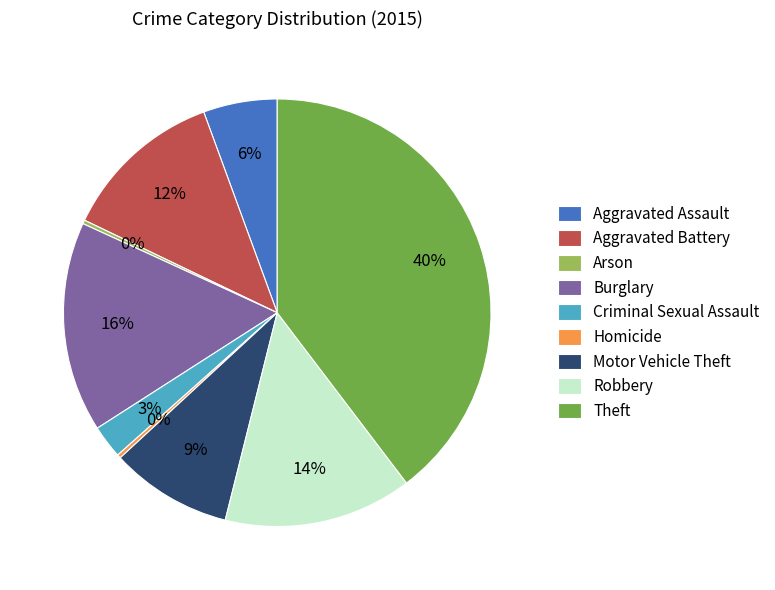

What is the ratio of the value at Burglary to the value at Robbery?

1.1